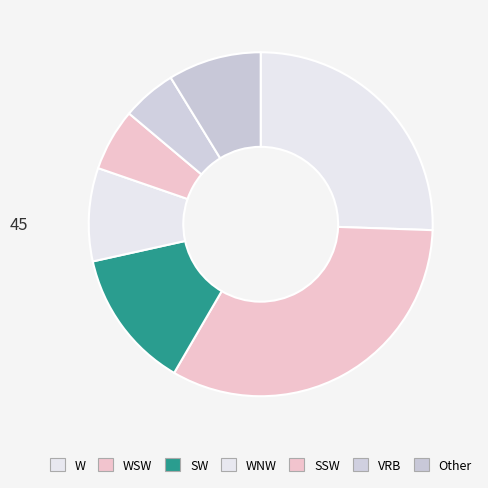

What is the change in value from WSW to SW?

-27